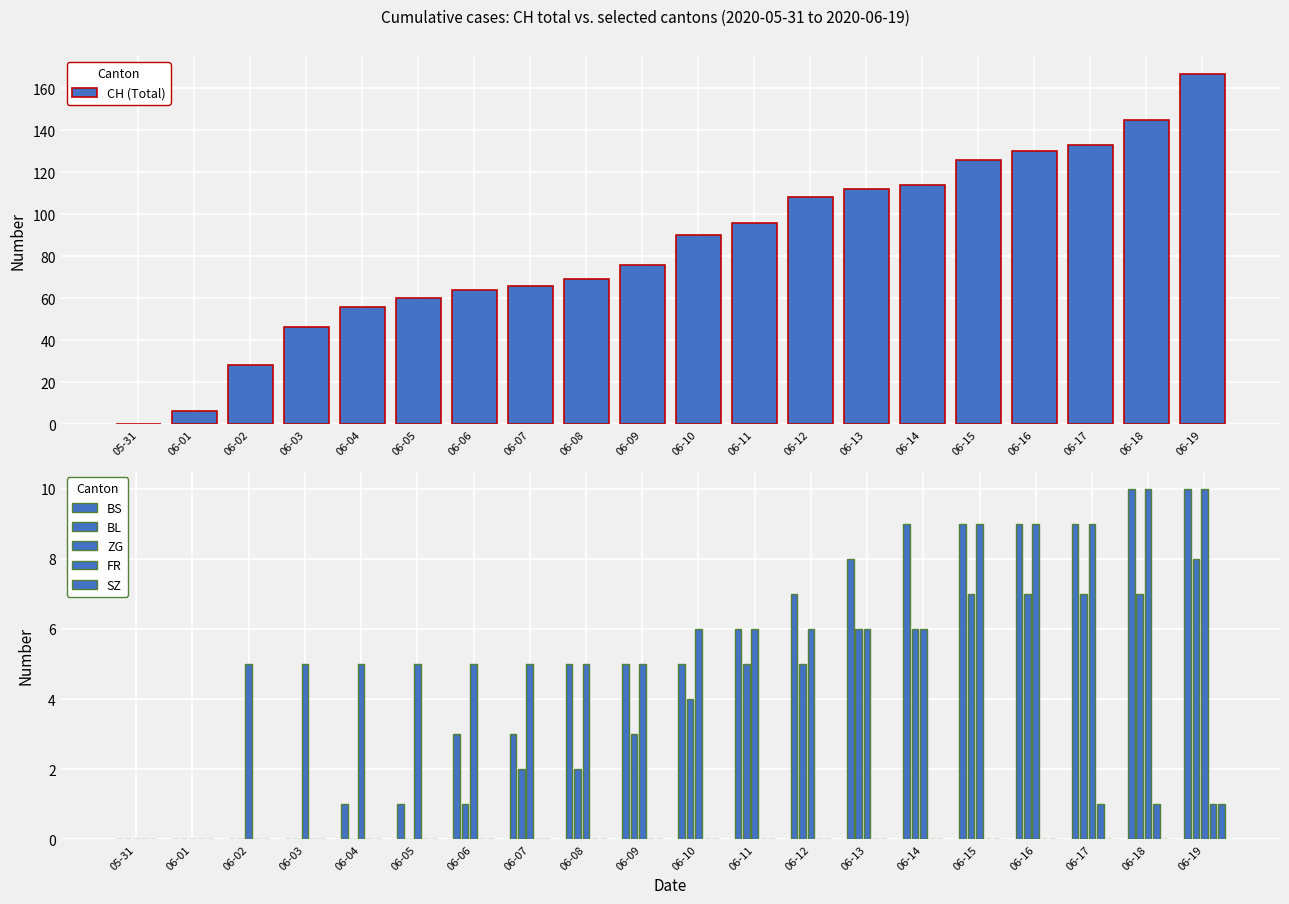

What is the maximum value for BL?

8